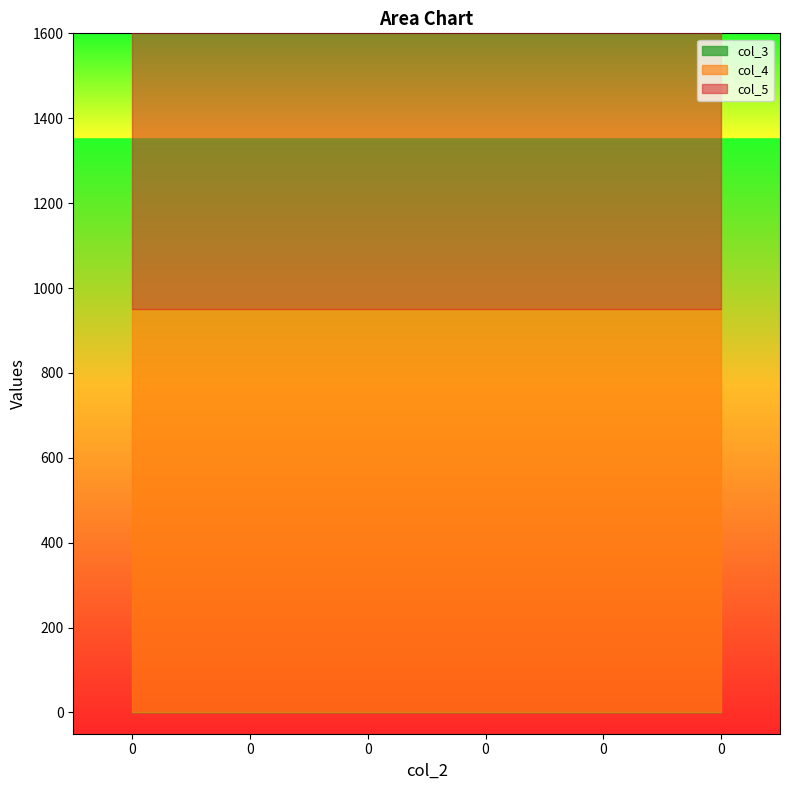

The col_3 series shows 0 at 0. True or false?

True